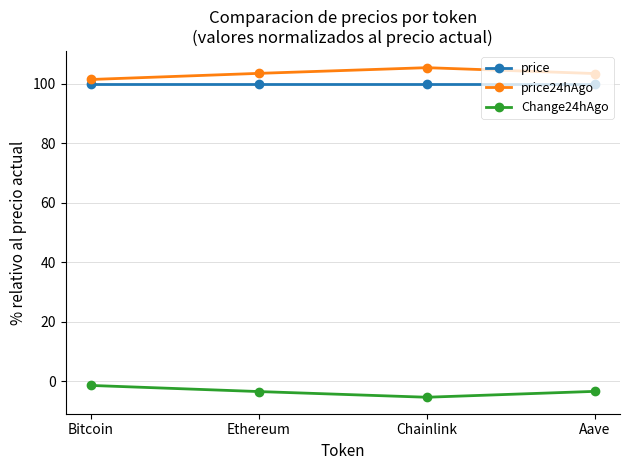

What are all the series names shown in the legend?

price, price24hAgo, Change24hAgo